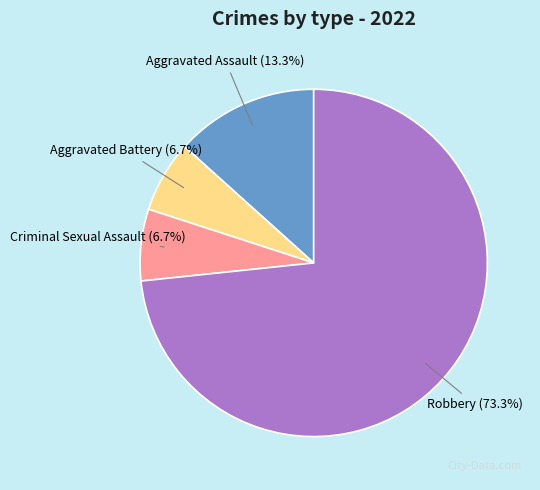

Is there any slice that represents more than half of the pie?

Yes